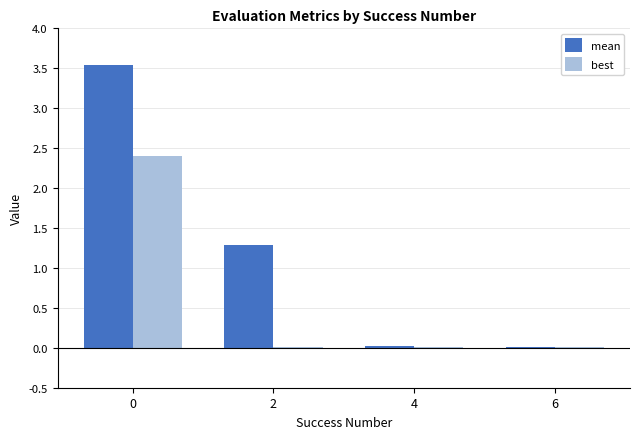

What is the difference between the maximum and minimum values in the best series?

2.4